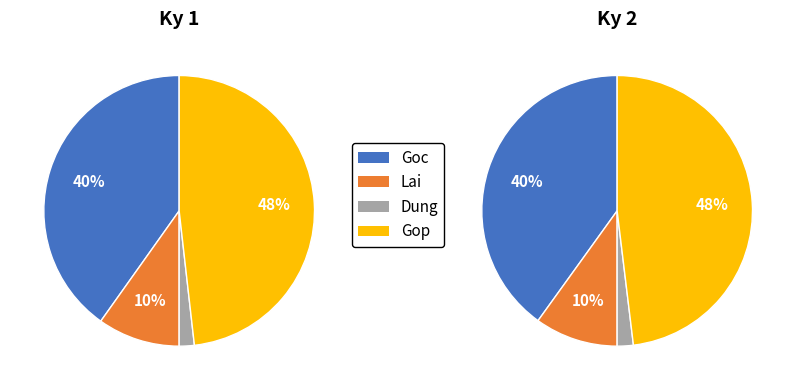

Combined, what portion of the pie is Gop and Lai?

58.0%